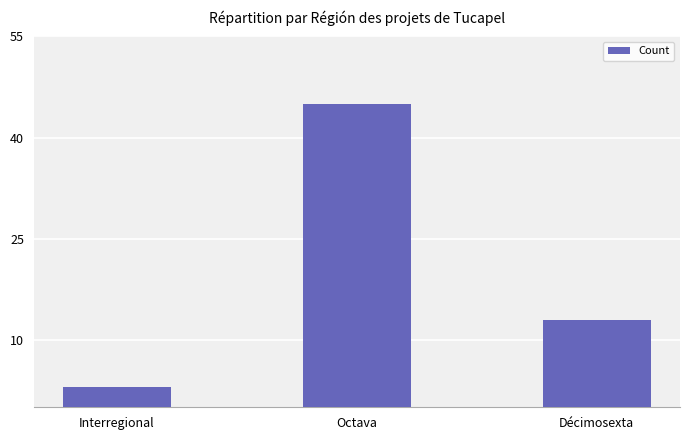

List the labels in order of value, largest first.

Octava, Décimosexta, Interregional